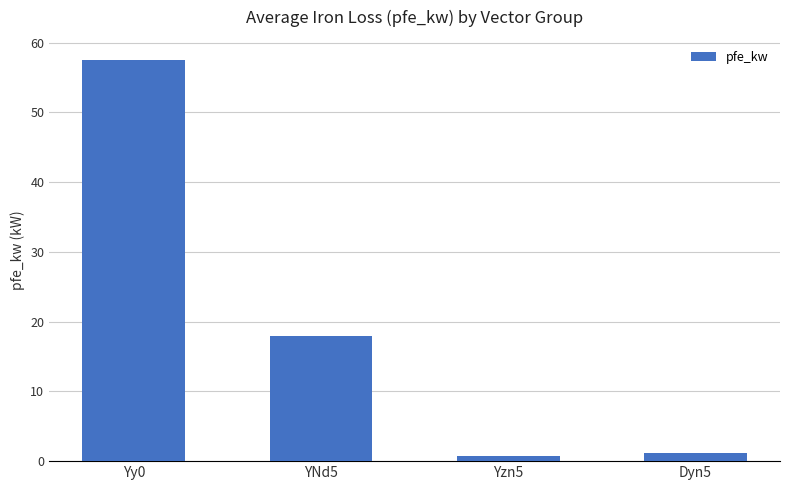

How many series are shown in this chart?

1